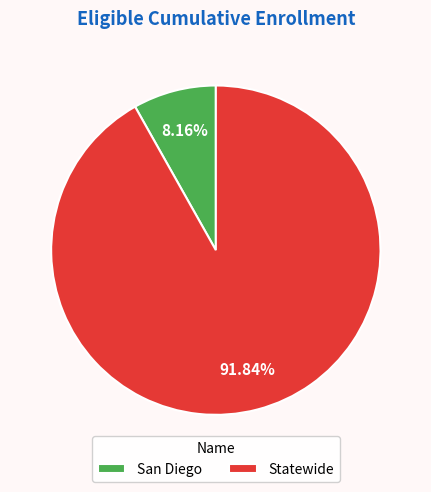

Approximately how many times larger is the value at Statewide compared to San Diego?

11.3